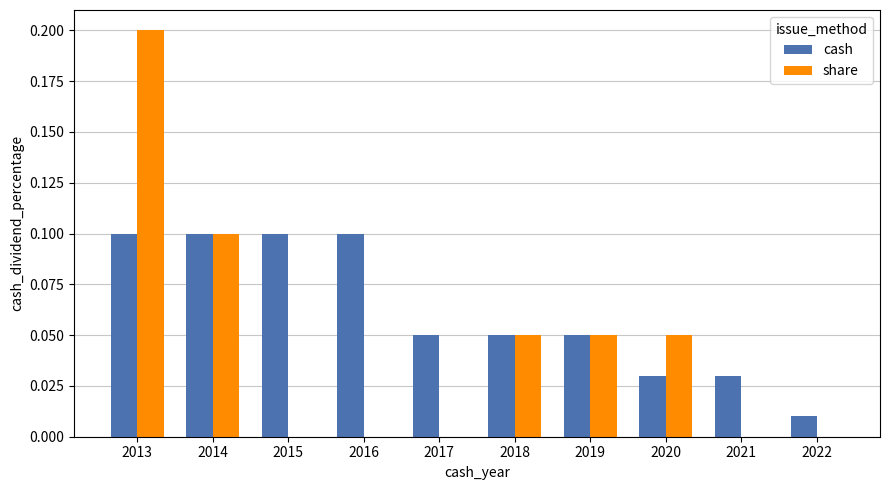

Count the number of data series in this chart.

2